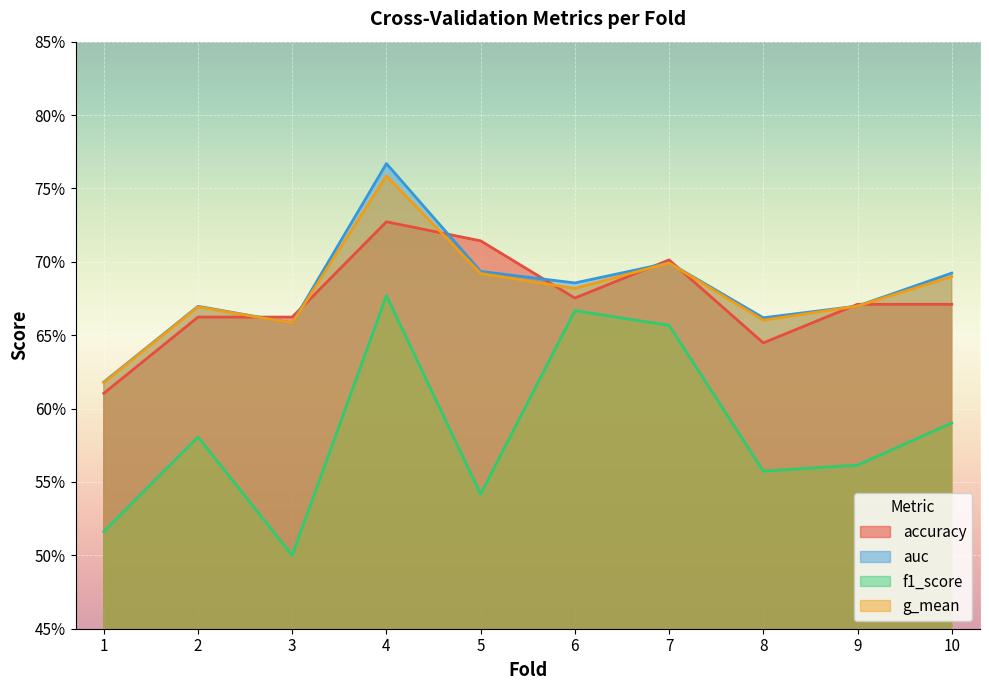

Reading left to right, what are all the values shown in this chart?

accuracy: 1=0.6	2=0.7	3=0.7	4=0.7	5=0.7	6=0.7	7=0.7	8=0.6	9=0.7	10=0.7
auc: 1=0.6	2=0.7	3=0.7	4=0.8	5=0.7	6=0.7	7=0.7	8=0.7	9=0.7	10=0.7
f1_score: 1=0.5	2=0.6	3=0.5	4=0.7	5=0.5	6=0.7	7=0.7	8=0.6	9=0.6	10=0.6
g_mean: 1=0.6	2=0.7	3=0.7	4=0.8	5=0.7	6=0.7	7=0.7	8=0.7	9=0.7	10=0.7